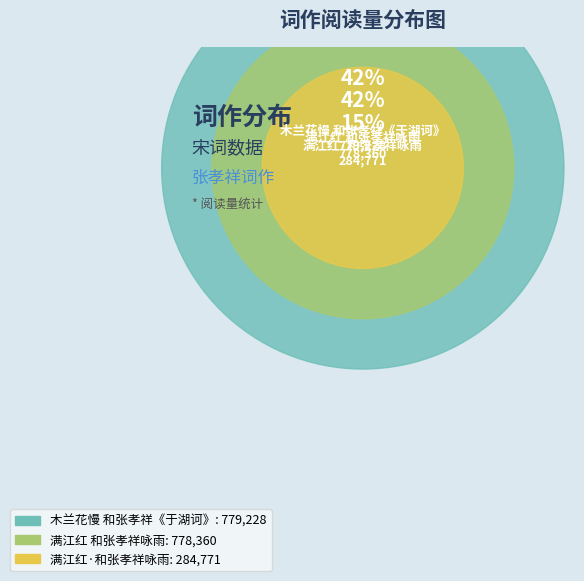

Is the sum of 满江红 和张孝祥咏雨 and 满江红·和张孝祥咏雨 greater than half?

Yes